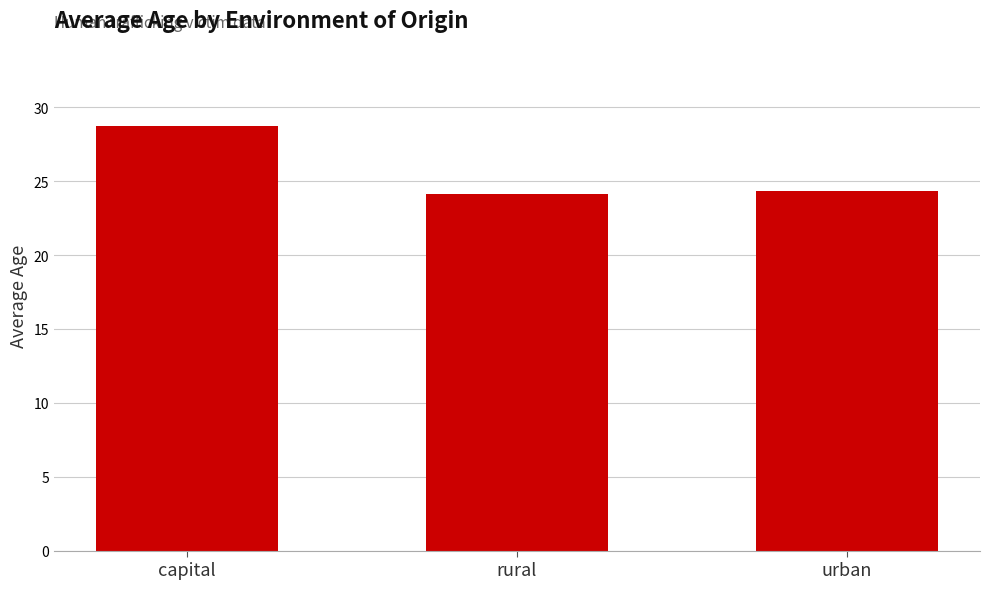

Read the value at rural.

24.1